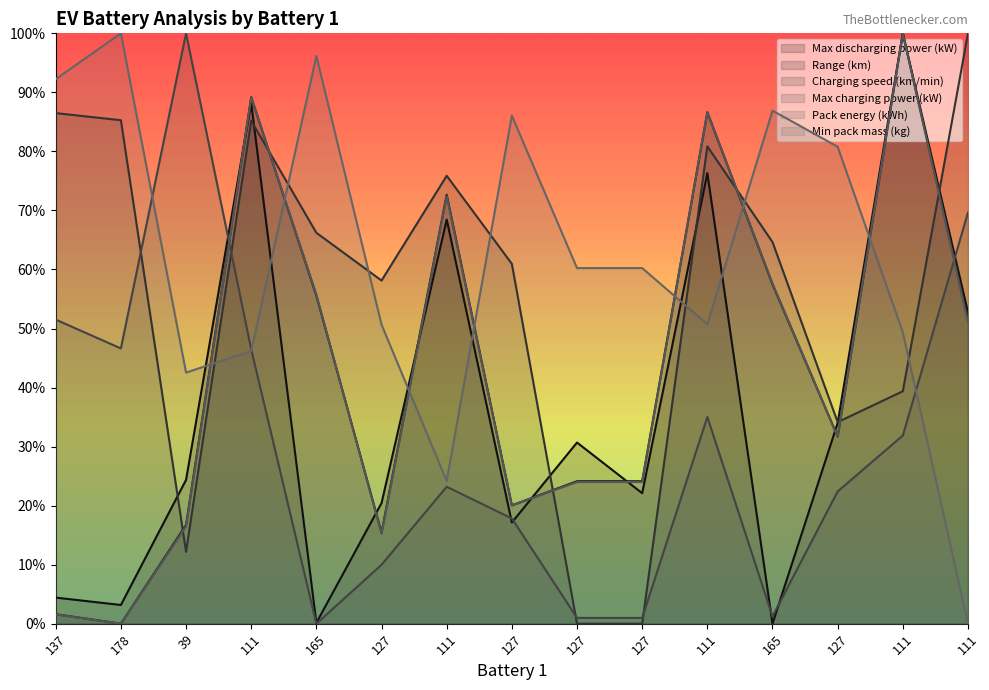

What is the value of the Max charging power (kW) point at the 14th from the left?

0.5